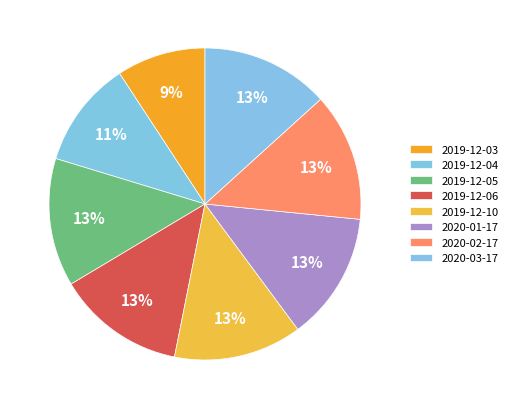

Is there any slice that represents more than half of the pie?

No